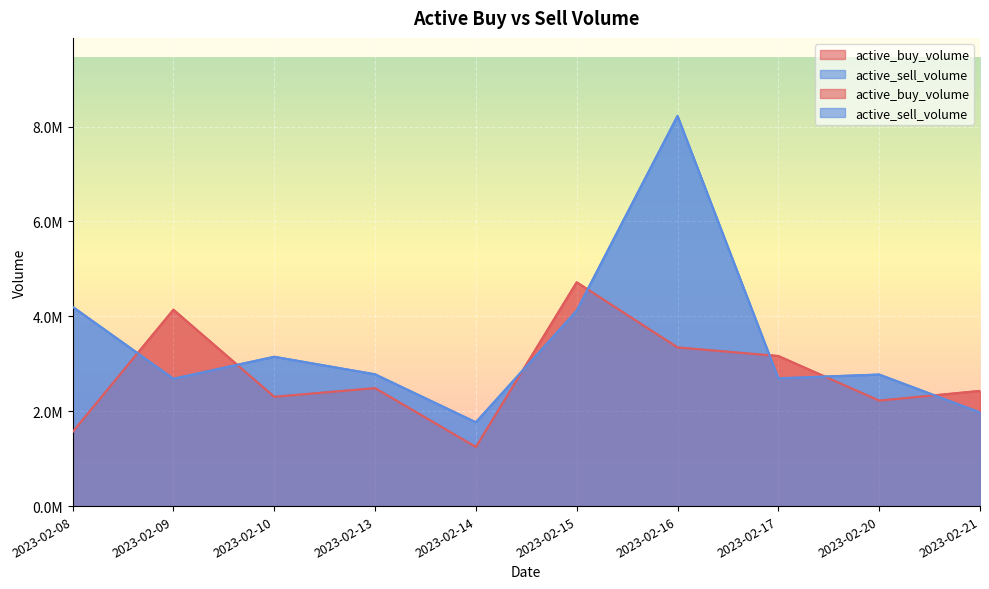

What is the minimum value for active_buy_volume?

1245480